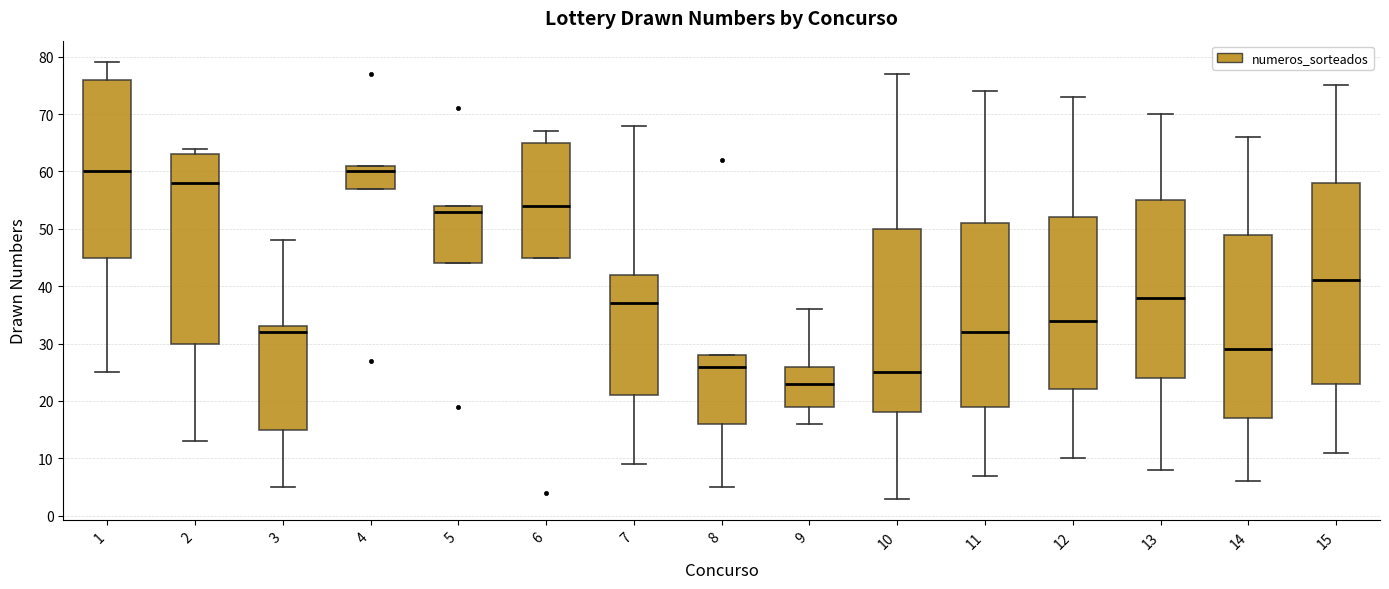

Reading left to right, transcribe this box plot: for each box, give where its median line is, the range the box spans, and where its two whiskers end, as read against the y-axis. The values are not printed on the chart, so give them approximately, as read against the axis.

1: median 60, box 45 to 76, whiskers 25 to 79
2: median 58, box 30 to 63, whiskers 13 to 64
3: median 32, box 15 to 33, whiskers 5 to 48
4: median 60, box 57 to 61, whiskers 57 to 61
5: median 53, box 44 to 54, whiskers 44 to 54
6: median 54, box 45 to 65, whiskers 45 to 67
7: median 37, box 21 to 42, whiskers 9 to 68
8: median 26, box 16 to 28, whiskers 5 to 28
9: median 23, box 19 to 26, whiskers 16 to 36
10: median 25, box 18 to 50, whiskers 3 to 77
11: median 32, box 19 to 51, whiskers 7 to 74
12: median 34, box 22 to 52, whiskers 10 to 73
13: median 38, box 24 to 55, whiskers 8 to 70
14: median 29, box 17 to 49, whiskers 6 to 66
15: median 41, box 23 to 58, whiskers 11 to 75